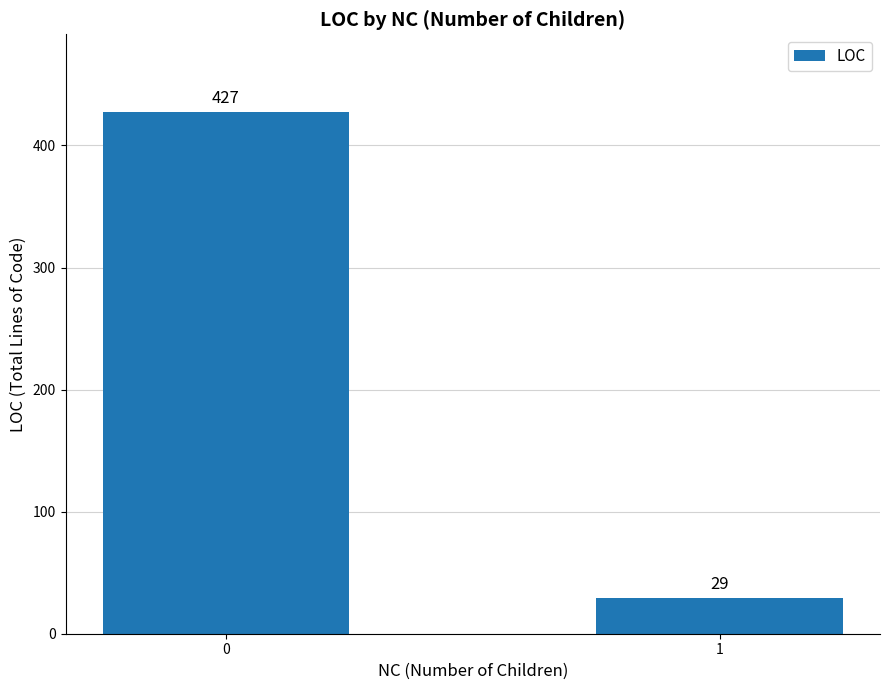

How many values are below 427?

1